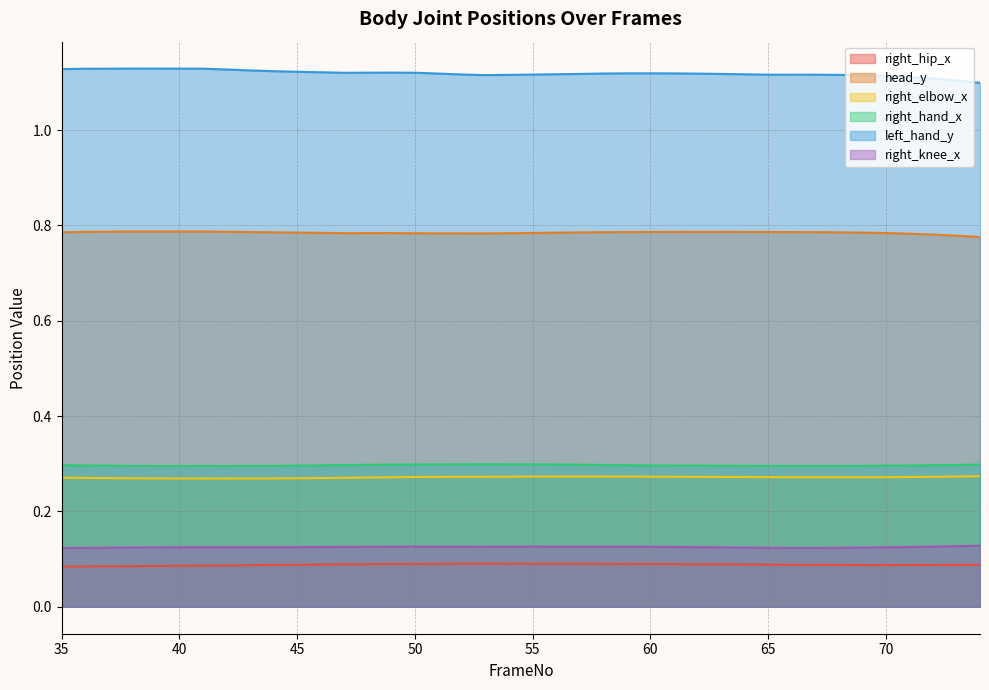

Between 64 and 67, which series saw the biggest shift?

right_hip_x